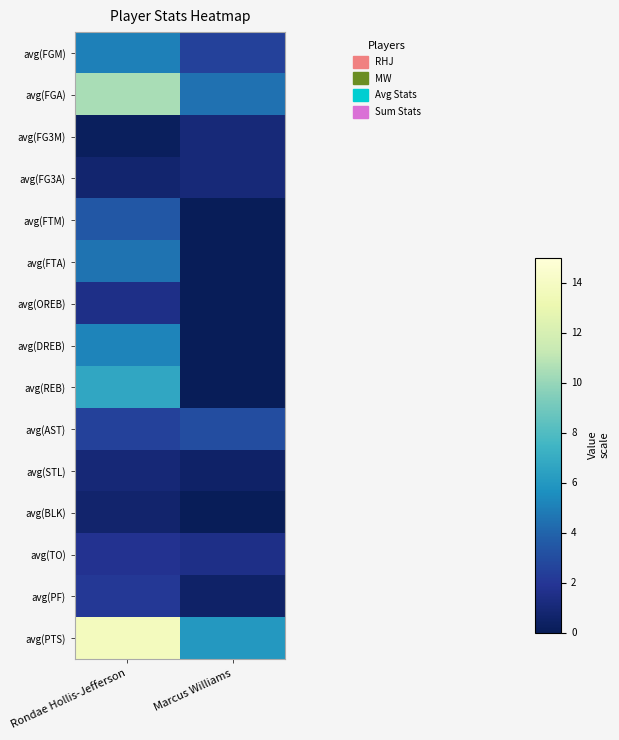

Reading left to right, extract all data points from this chart.

avg(FGM): Rondae Hollis-Jefferson=5.0	Marcus Williams=2.5
avg(FGA): Rondae Hollis-Jefferson=10.4	Marcus Williams=4.5
avg(FG3M): Rondae Hollis-Jefferson=0.2	Marcus Williams=1.0
avg(FG3A): Rondae Hollis-Jefferson=0.8	Marcus Williams=1.0
avg(FTM): Rondae Hollis-Jefferson=3.5	Marcus Williams=0.0
avg(FTA): Rondae Hollis-Jefferson=4.5	Marcus Williams=0.0
avg(OREB): Rondae Hollis-Jefferson=1.5	Marcus Williams=0.0
avg(DREB): Rondae Hollis-Jefferson=5.2	Marcus Williams=0.0
avg(REB): Rondae Hollis-Jefferson=6.7	Marcus Williams=0.0
avg(AST): Rondae Hollis-Jefferson=2.5	Marcus Williams=3.0
avg(STL): Rondae Hollis-Jefferson=1.0	Marcus Williams=0.5
avg(BLK): Rondae Hollis-Jefferson=0.7	Marcus Williams=0.0
avg(TO): Rondae Hollis-Jefferson=1.8	Marcus Williams=1.5
avg(PF): Rondae Hollis-Jefferson=2.1	Marcus Williams=0.5
avg(PTS): Rondae Hollis-Jefferson=13.7	Marcus Williams=6.0